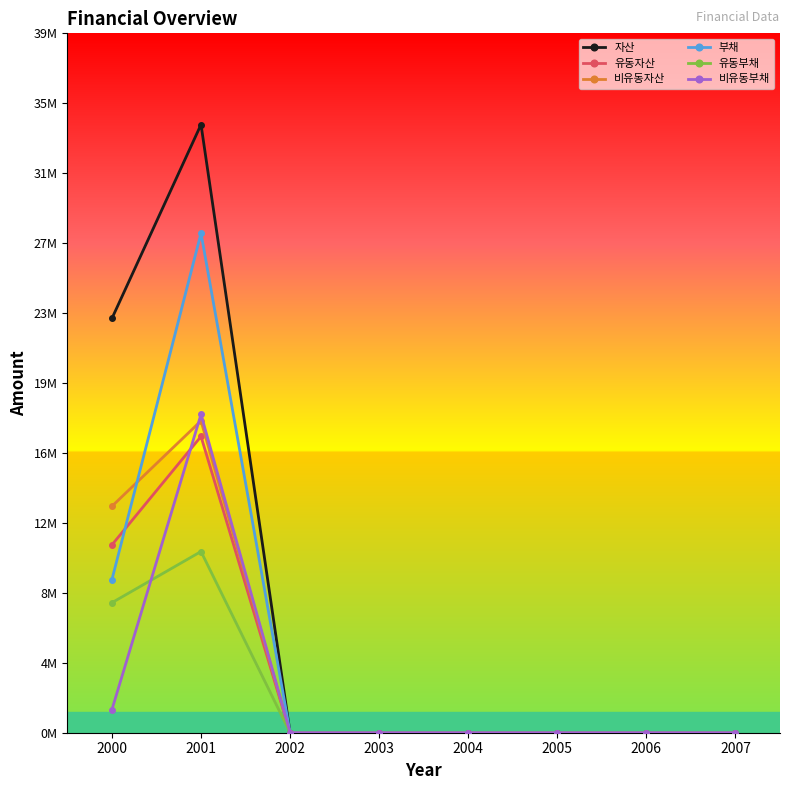

Rank the series by their maximum value, from lowest to highest.

유동부채, 유동자산, 비유동자산, 비유동부채, 부채, 자산